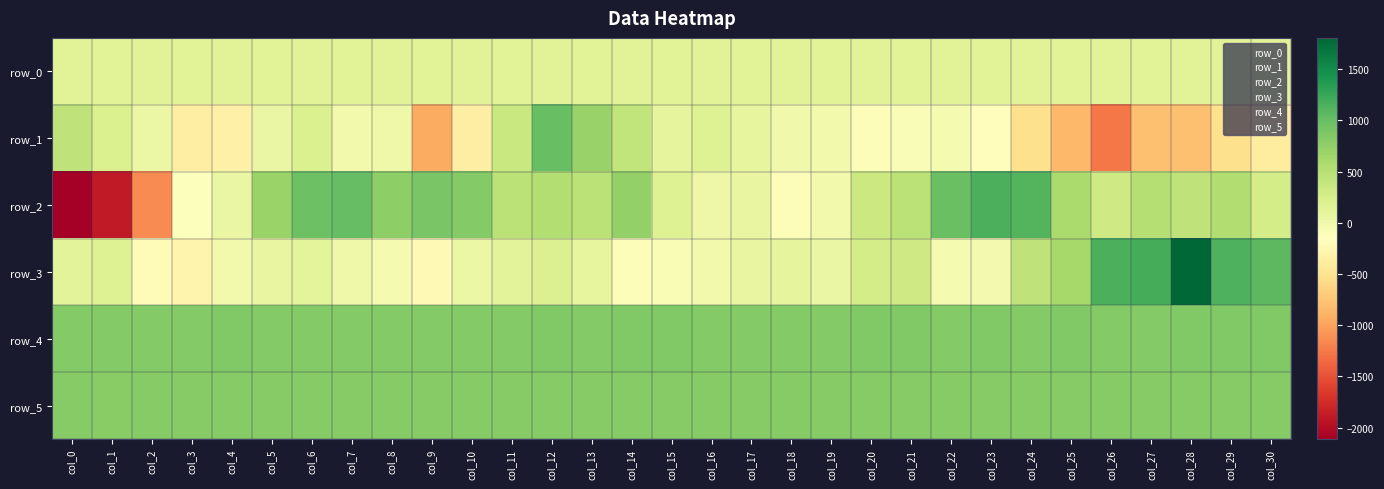

How many negative values does the row_1 series have?

18